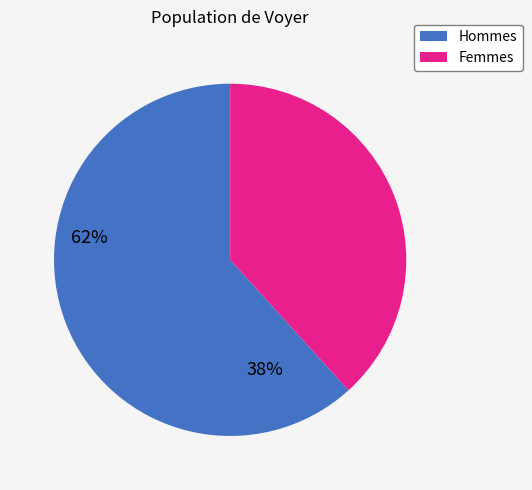

Is it true that Femmes is 25% of the pie?

False